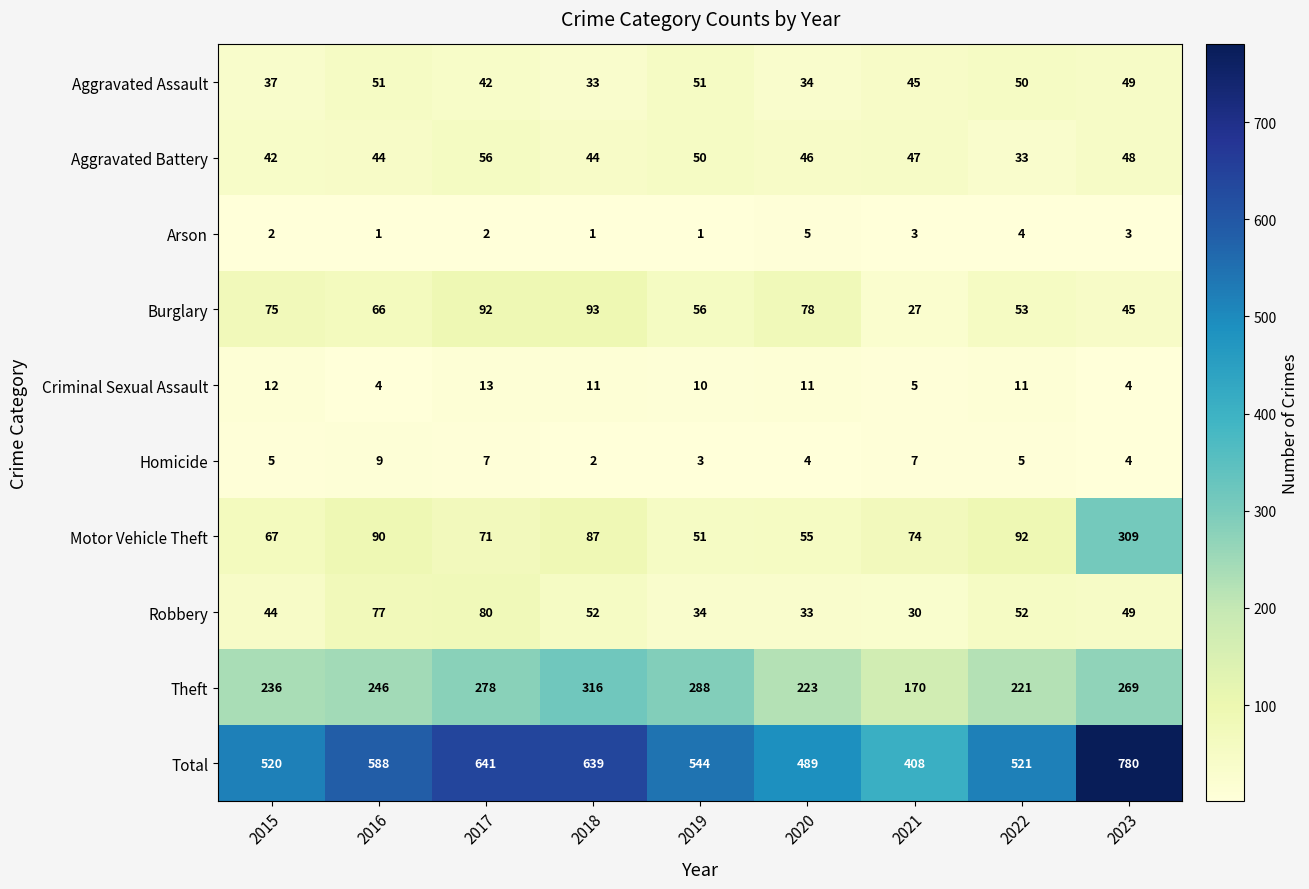

What is the greatest value displayed?

780